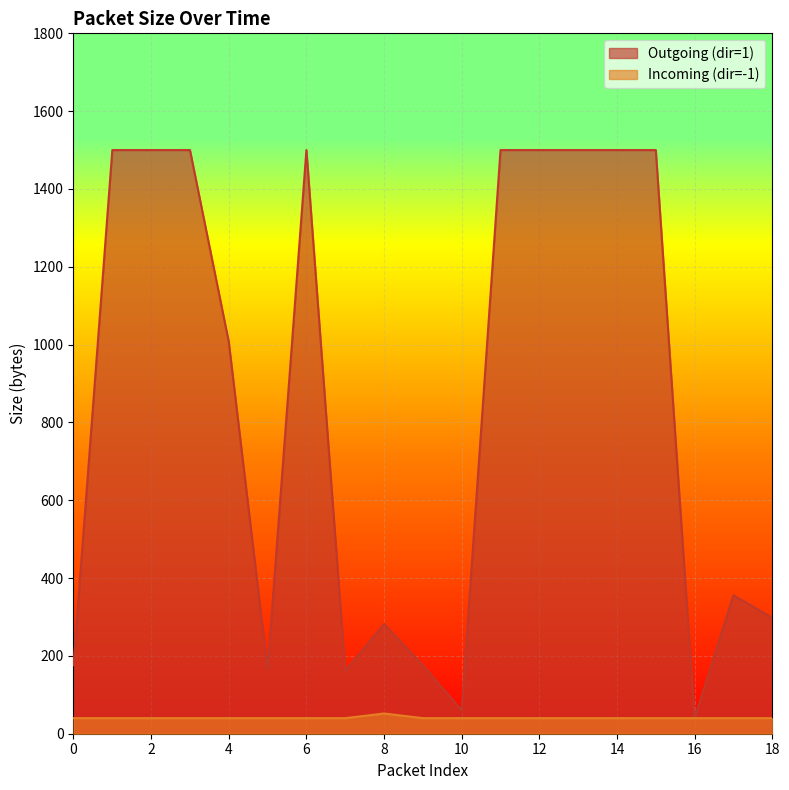

At which category does Incoming (dir=-1) reach its first local peak?

8